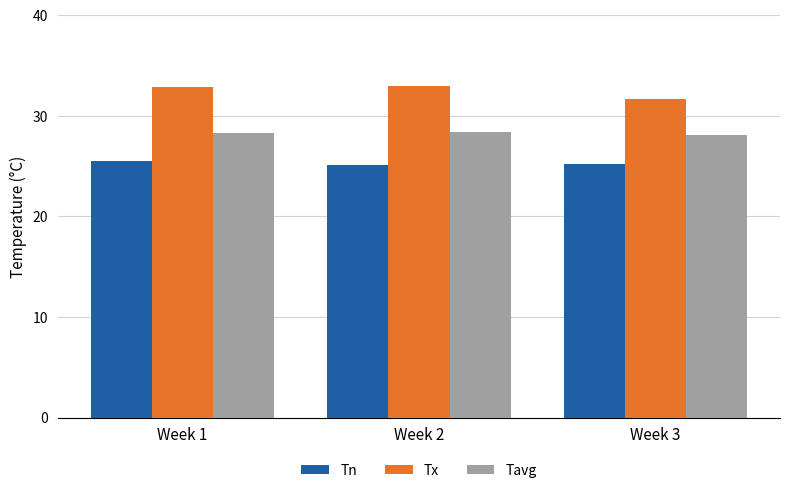

Which series has the widest spread of values?

Tx